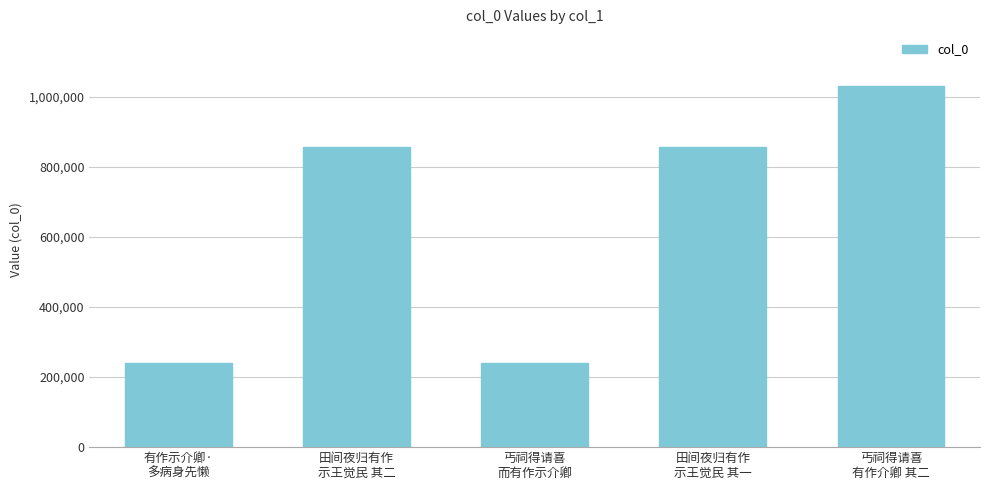

What is the minimum value shown in the chart?

241570